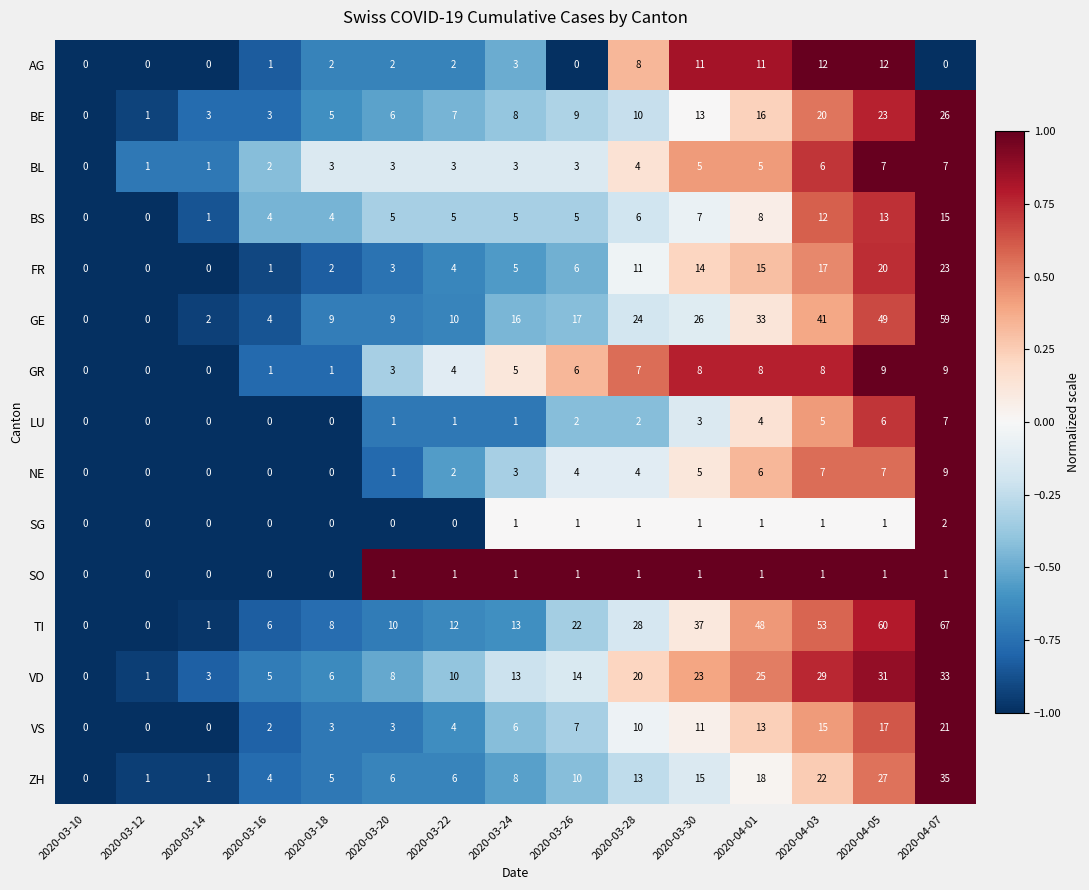

What is the average value of the ZH series?

11